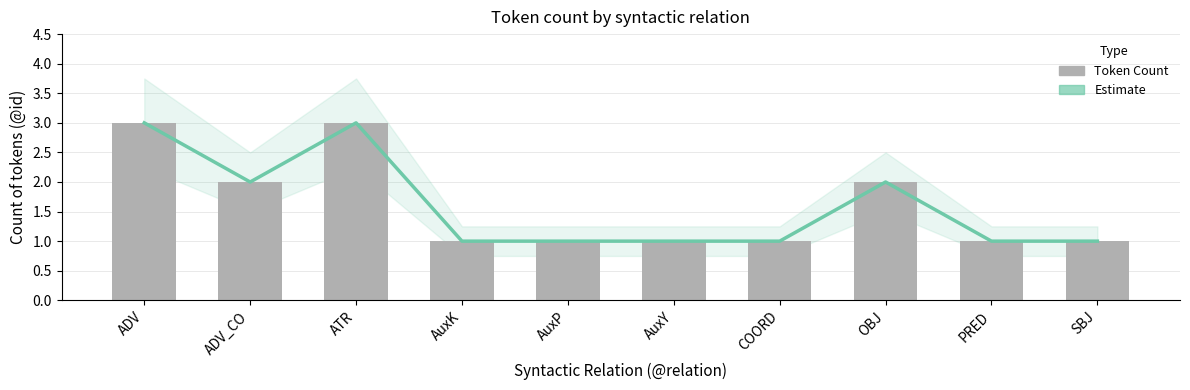

Between ADV and ATR, which series saw the biggest shift?

Estimate